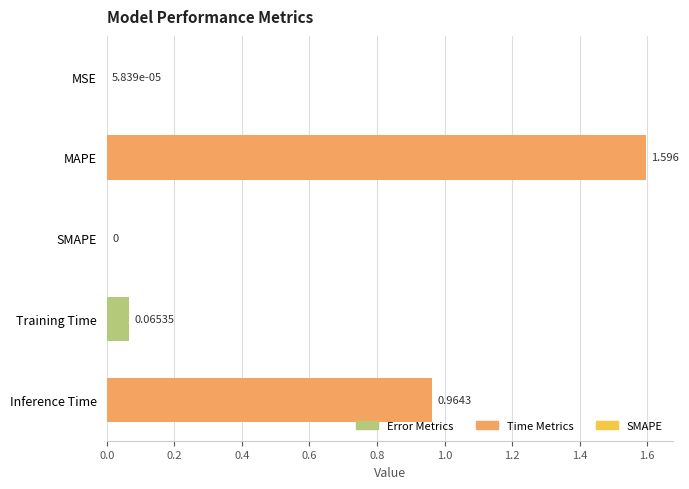

What is the greatest value displayed?

1.6